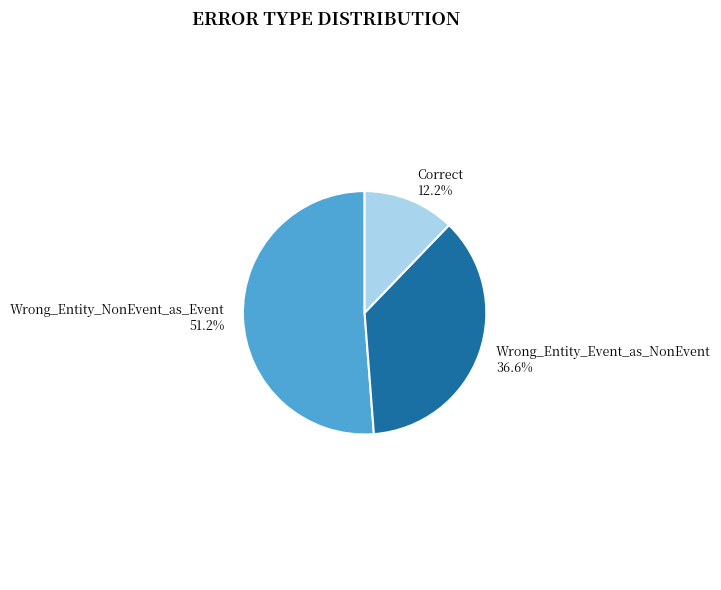

To the nearest percent, what is the difference between the Wrong_Entity_Event_as_NonEvent and Correct slice percentages?

24%